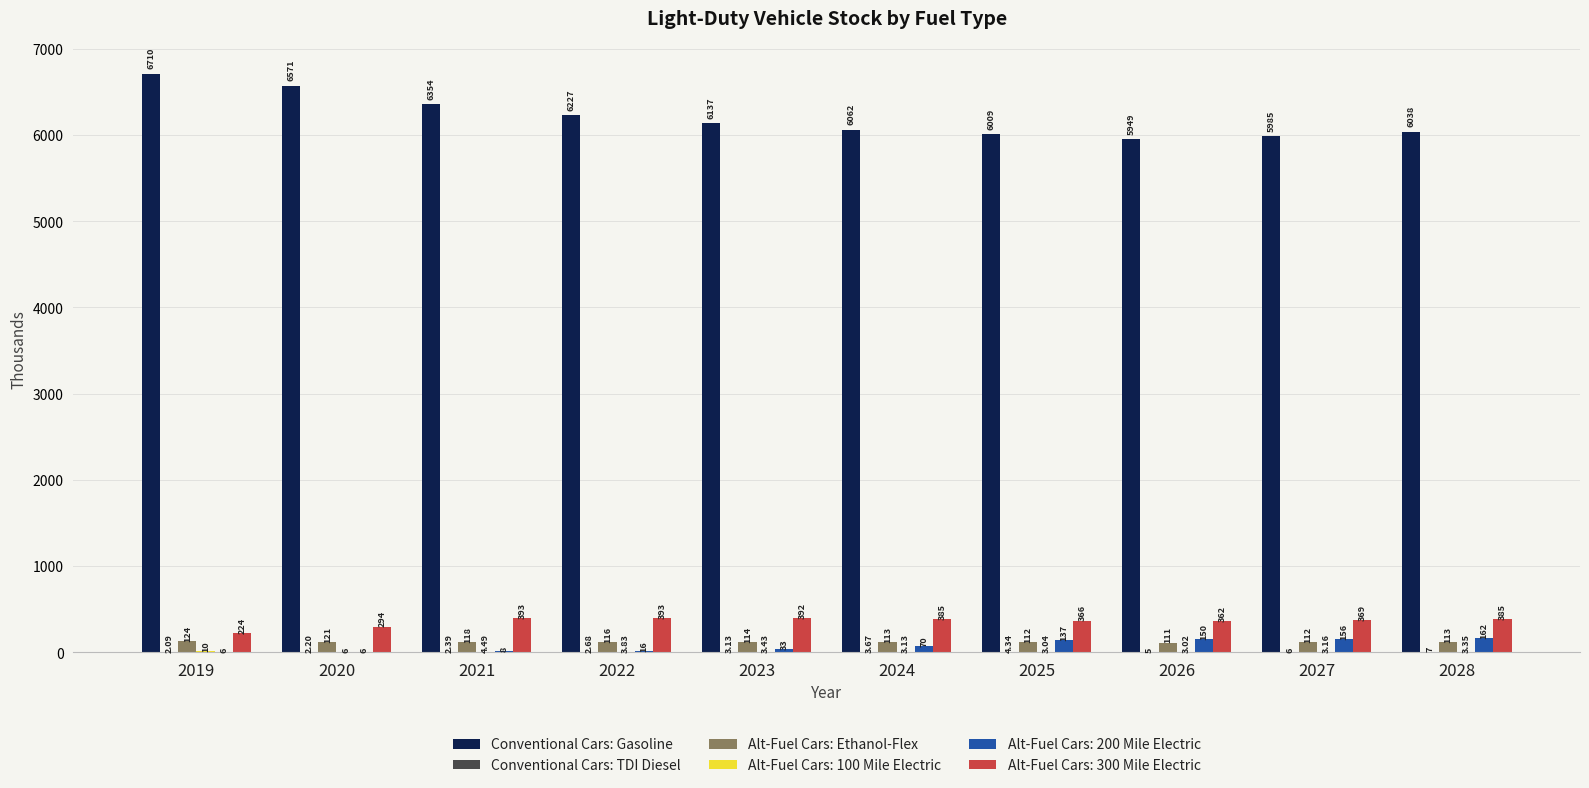

What is the spread (max minus min) of values at 2021?

6351.7